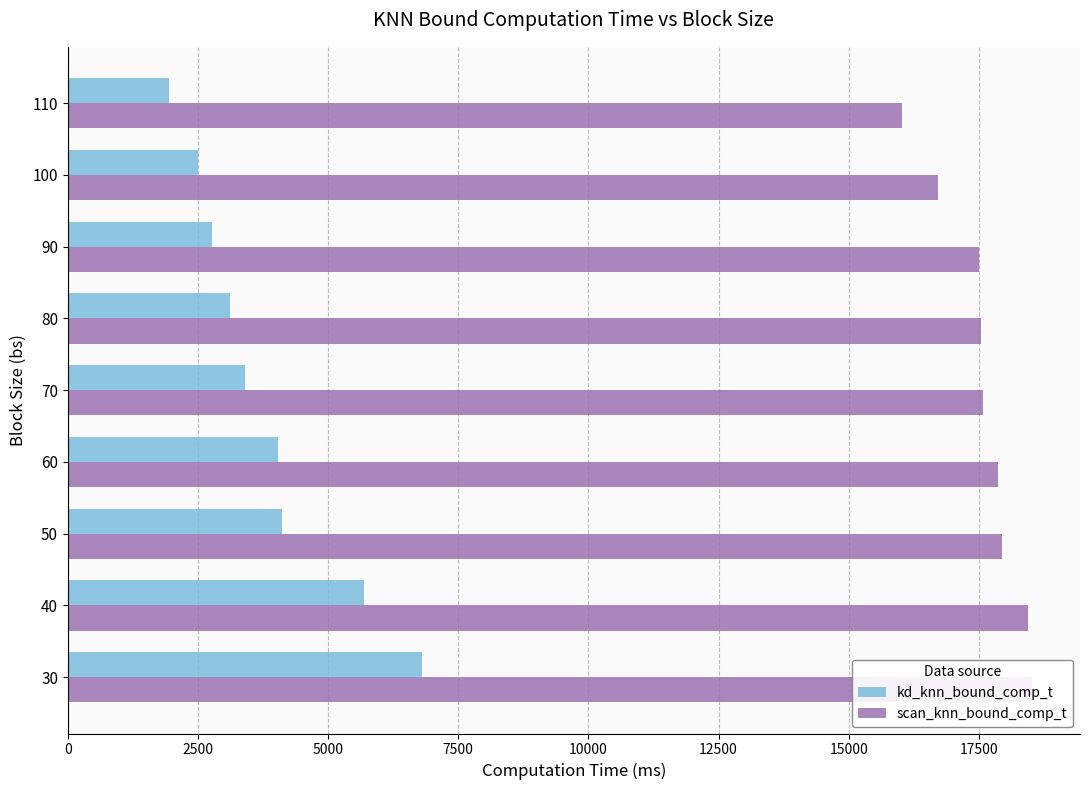

List the series in order of their overall mean, lowest first.

kd_knn_bound_comp_t, scan_knn_bound_comp_t